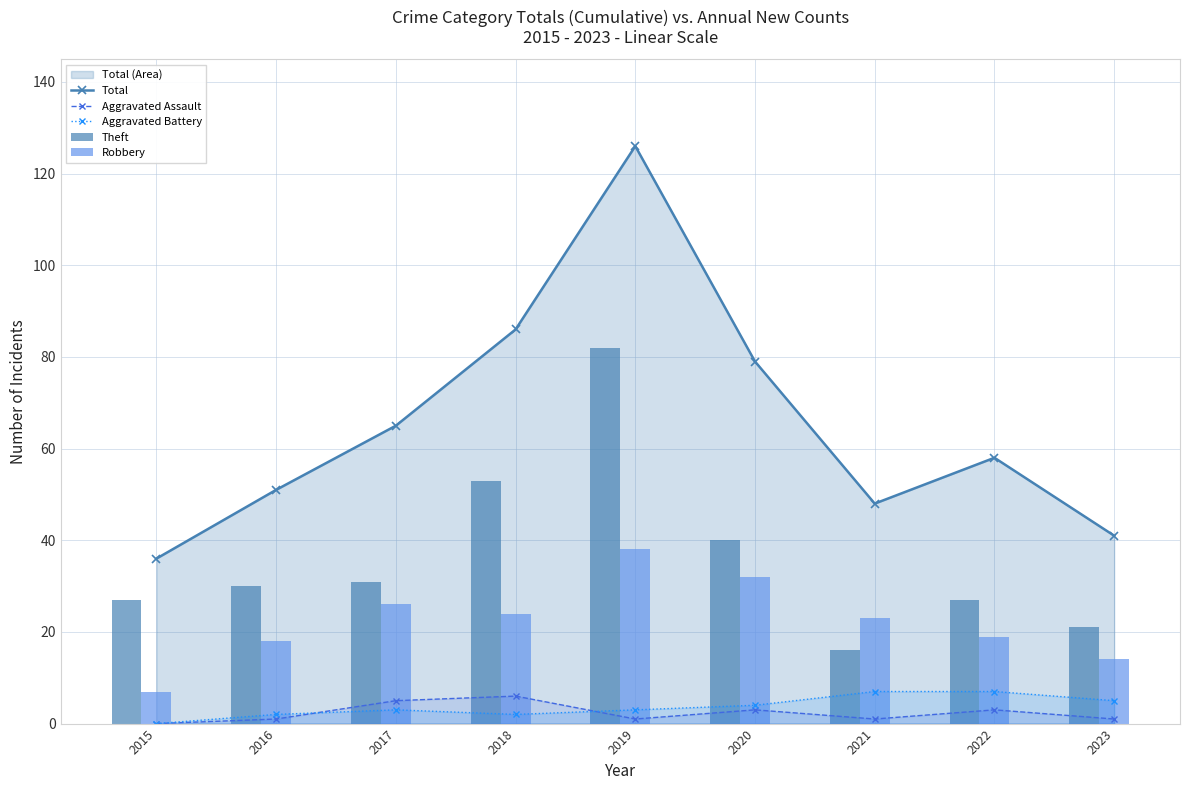

What is the difference between the highest and lowest values at 2015?

36